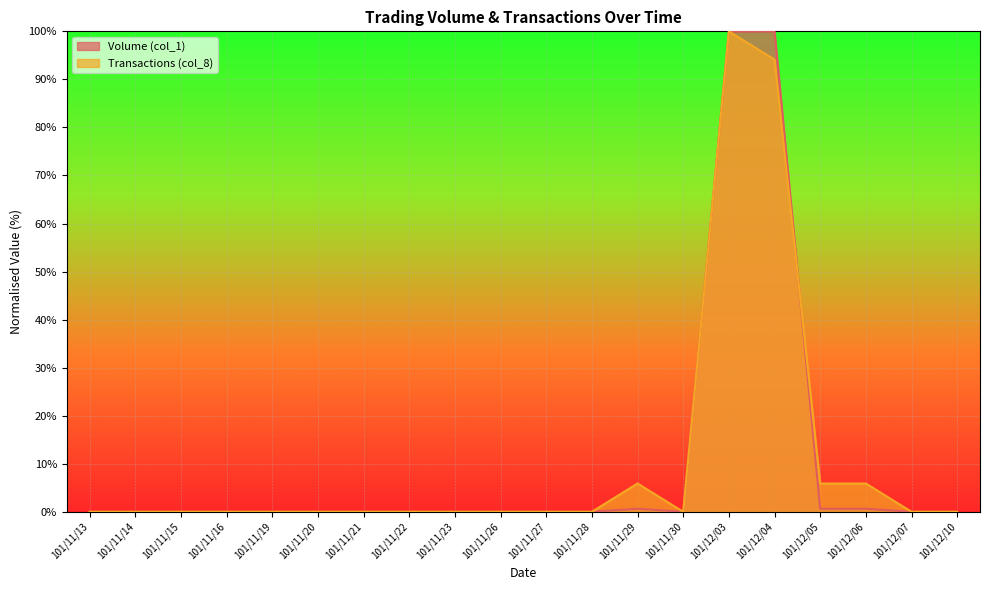

What is the highest value of the Transactions (col_8) series?

100.0